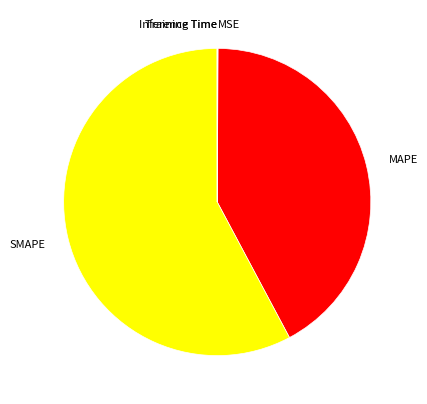

Is SMAPE the majority of the pie?

Yes